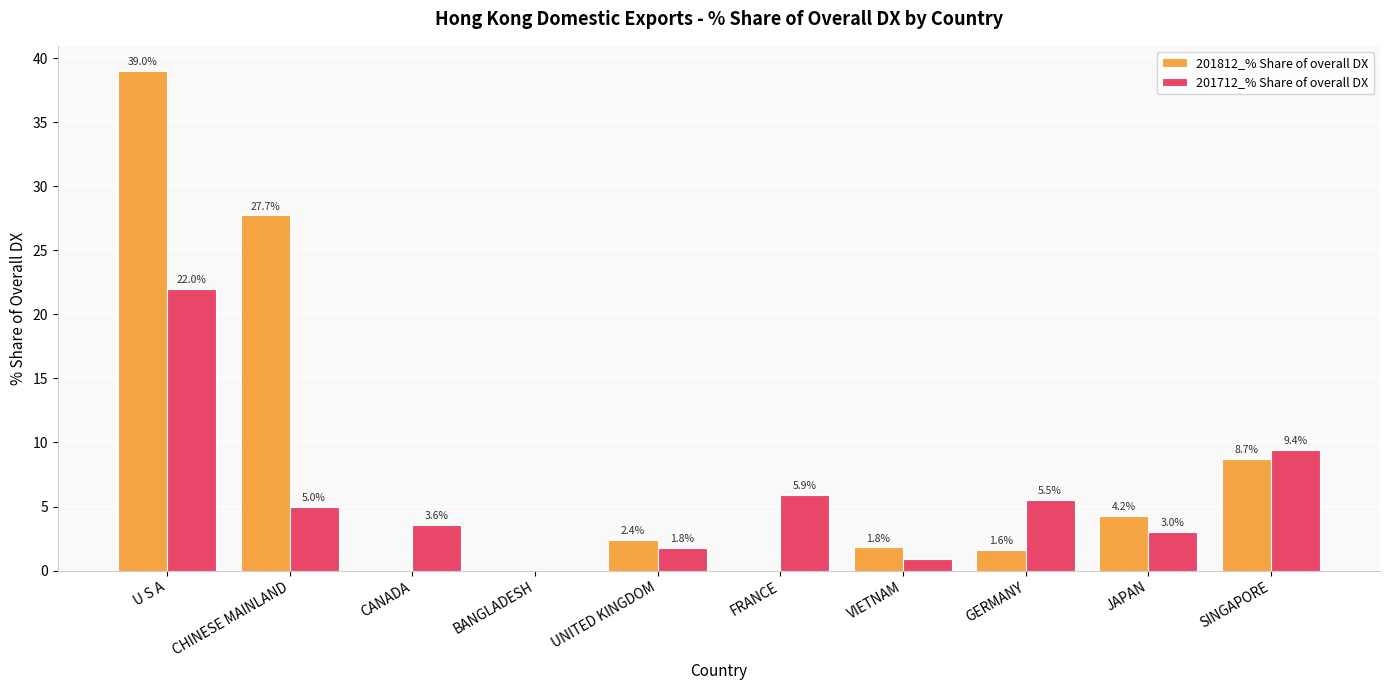

True or false: 201712_% Share of overall DX has a value of 9.4 at SINGAPORE.

True